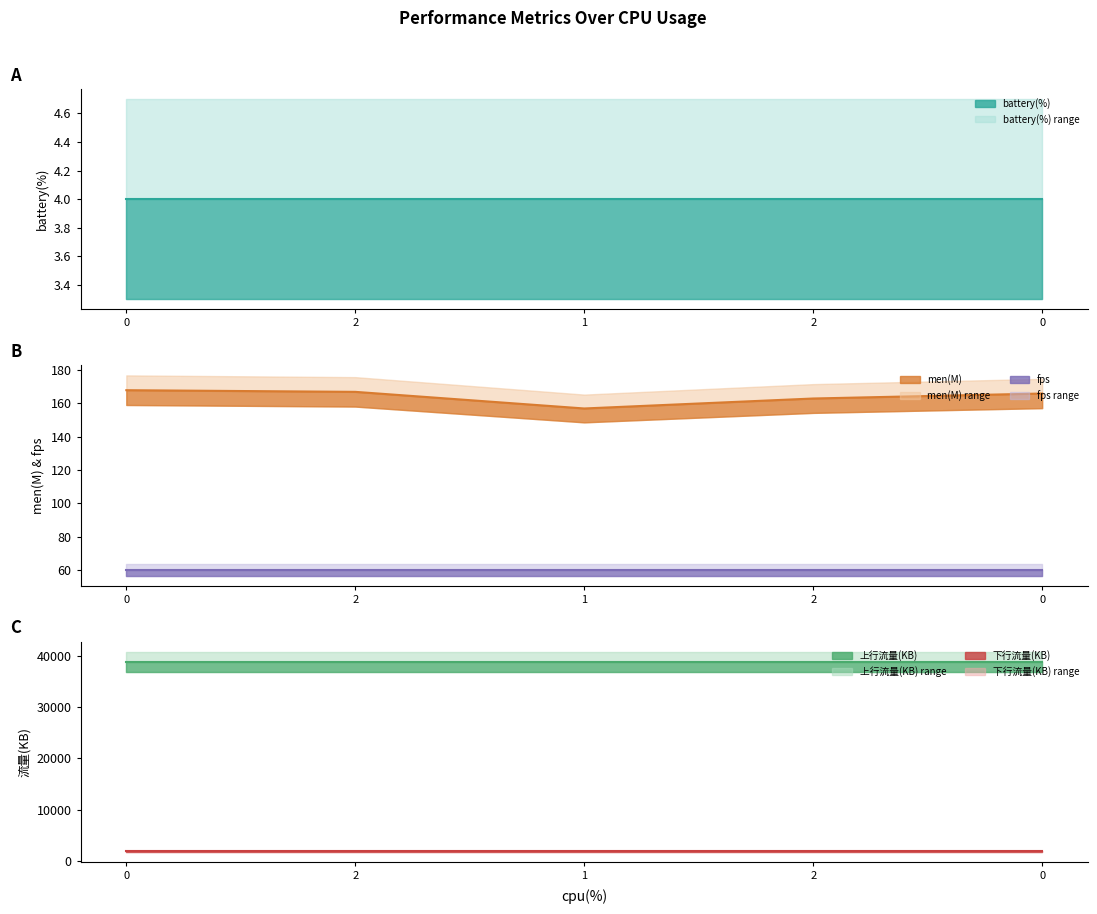

What is the average value of the 下行流量(KB) (line) series?

1851